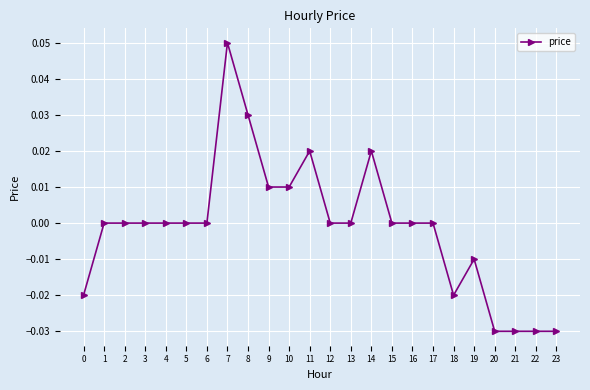

Is it true that the value at 13 is 0.0?

True